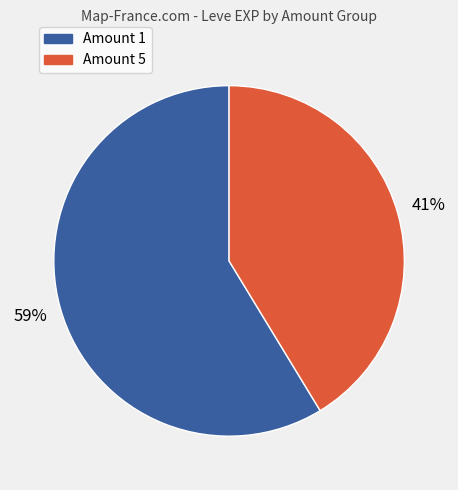

Is there any slice that represents more than half of the pie?

Yes